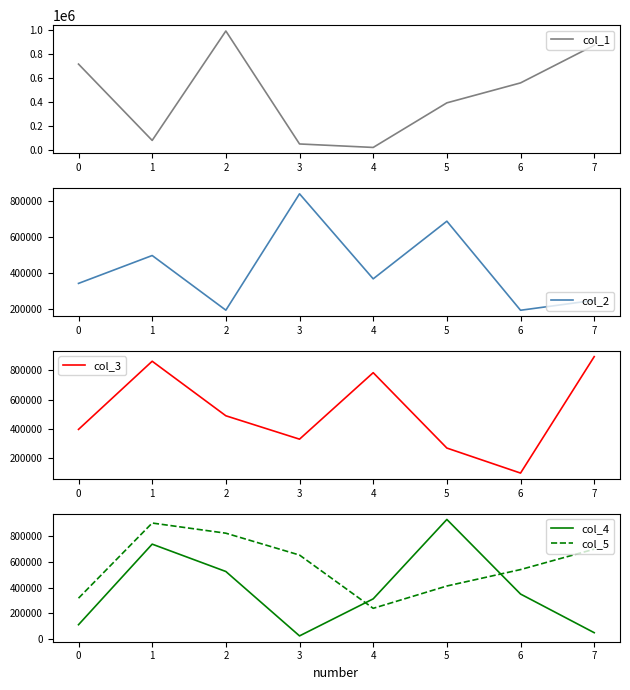

Which series ends up on top after the final intersection of col_1 and col_2?

col_1